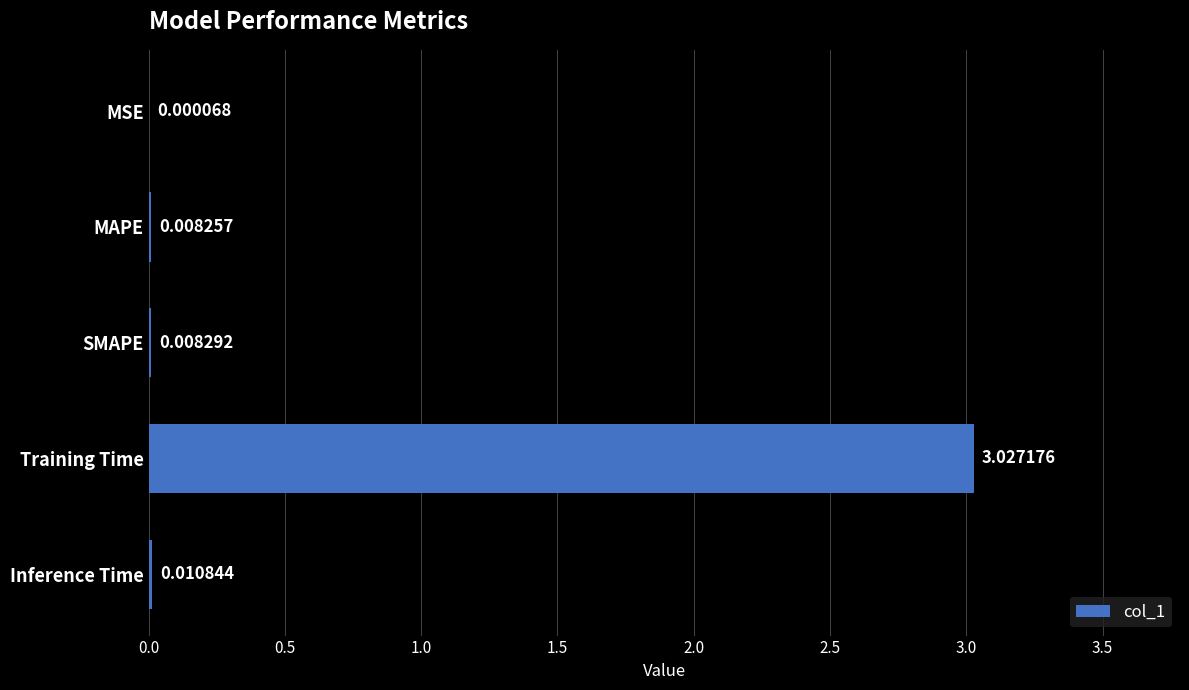

Between MAPE and SMAPE, which is larger?

SMAPE